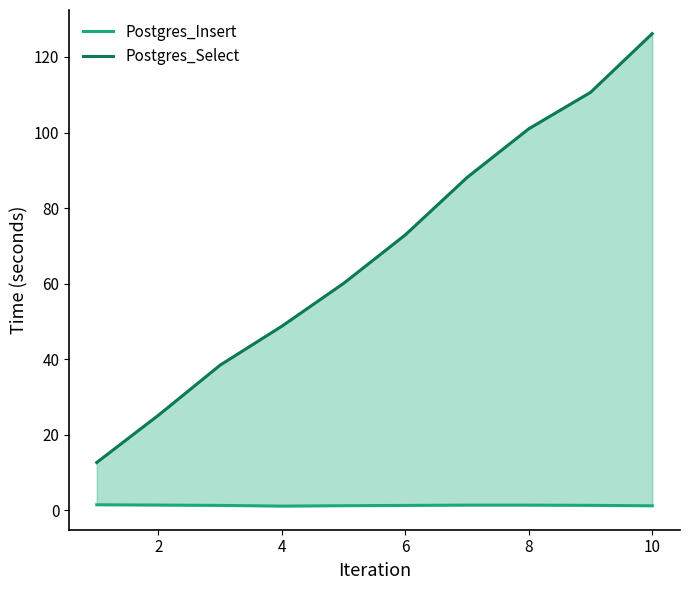

The value of Postgres_Insert at 10 is 0.4. True or false?

False